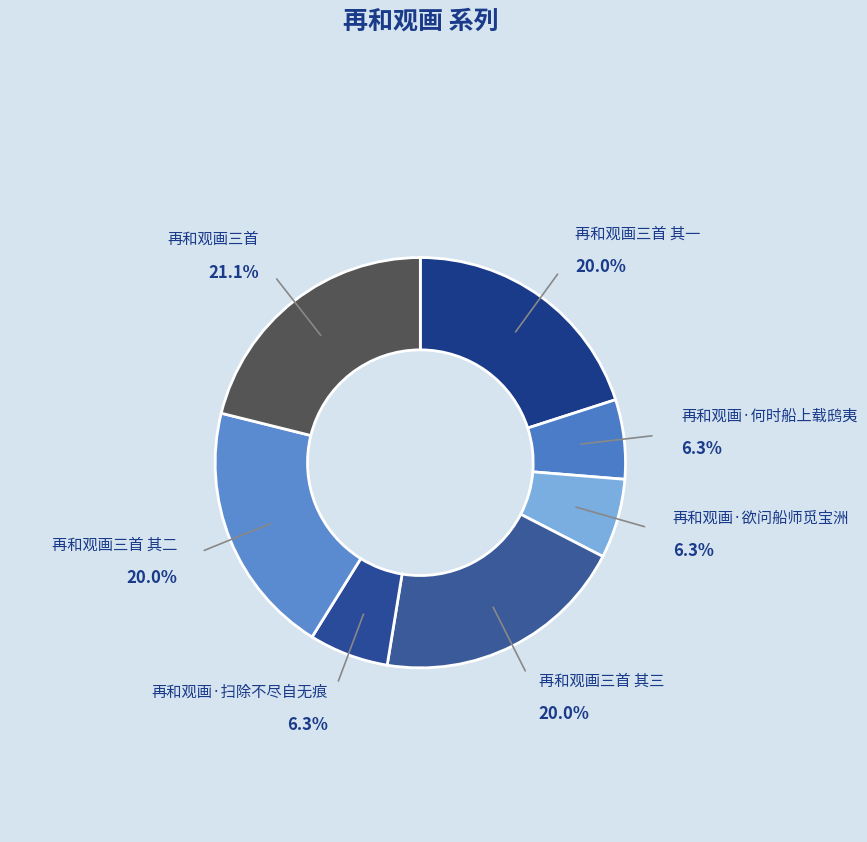

How many slices are in this pie chart?

7